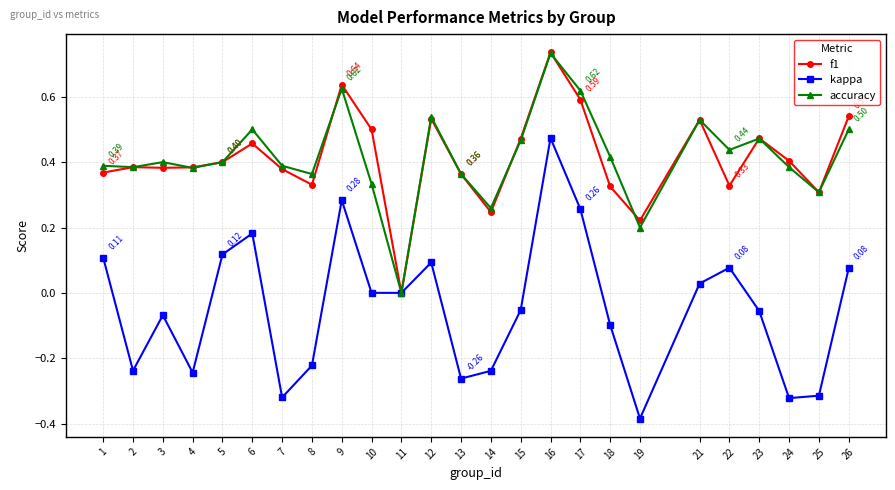

What are all the series names shown in the legend?

f1, kappa, accuracy